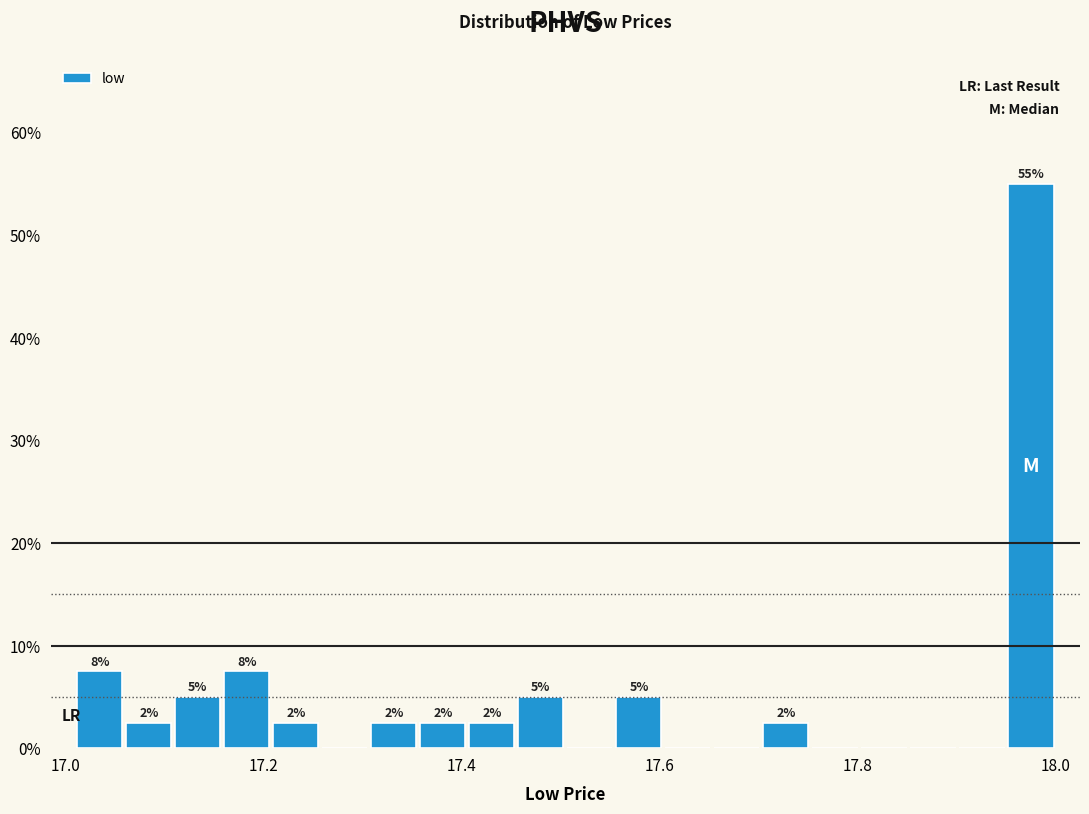

Read against the x-axis, roughly where is the centre of the tallest bar?

17.98